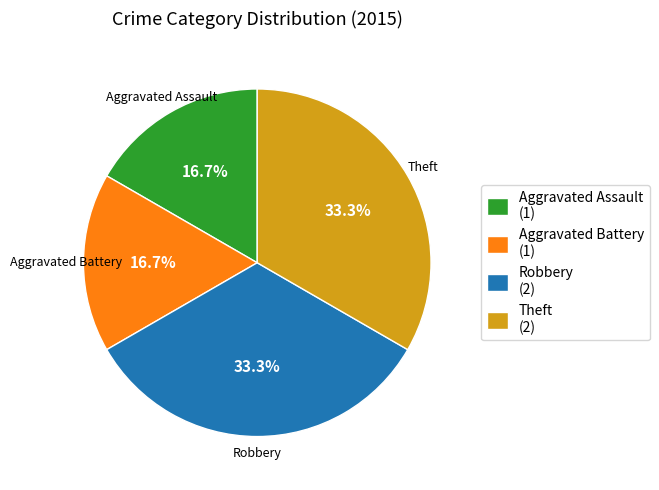

Does Robbery represent more than half of the total?

No